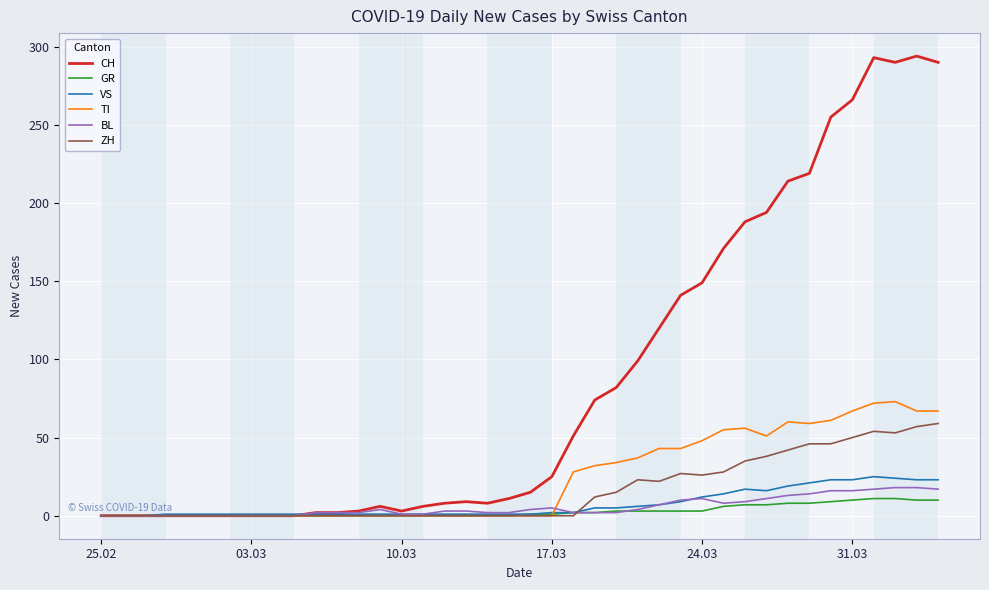

Which series has the largest total across all categories?

CH